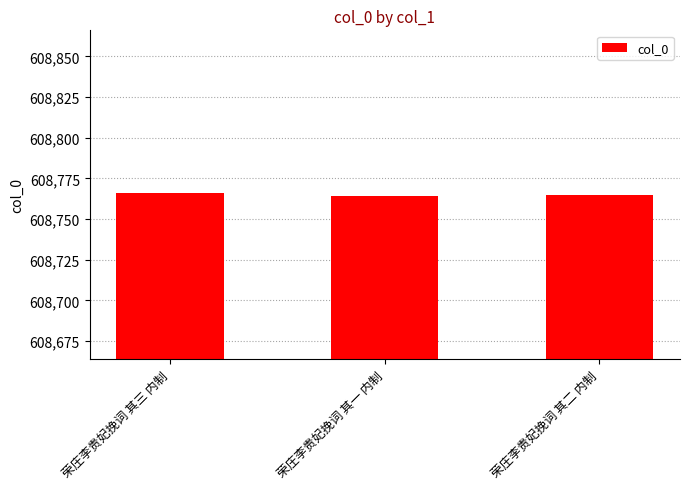

What is the value of the 1st bar from the left?

608766